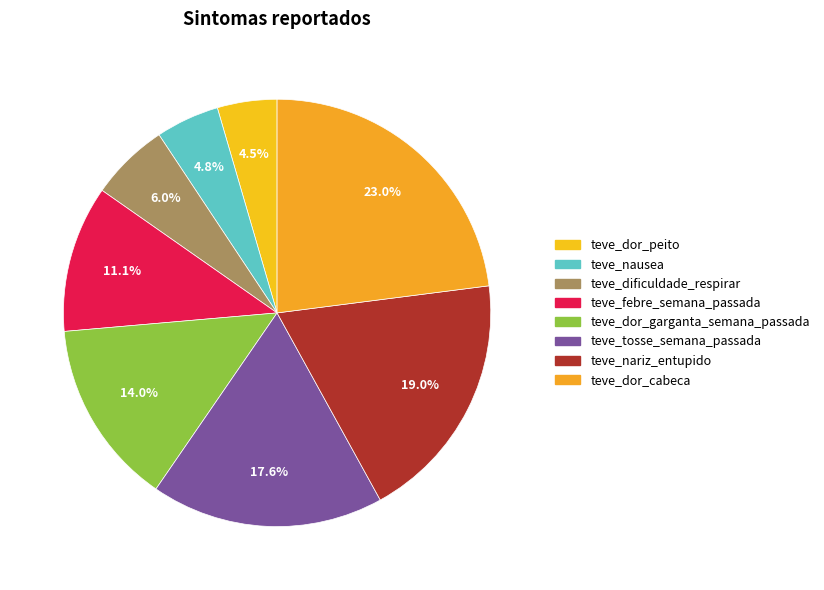

What is the ratio of the value at teve_dificuldade_respirar to the value at teve_dor_peito?

1.3